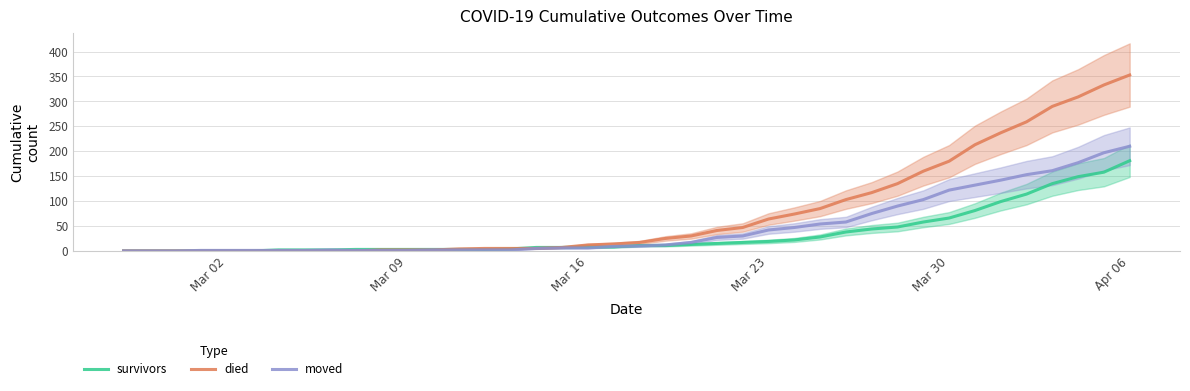

Is it true that survivors equals 19 at Mar 23?

True